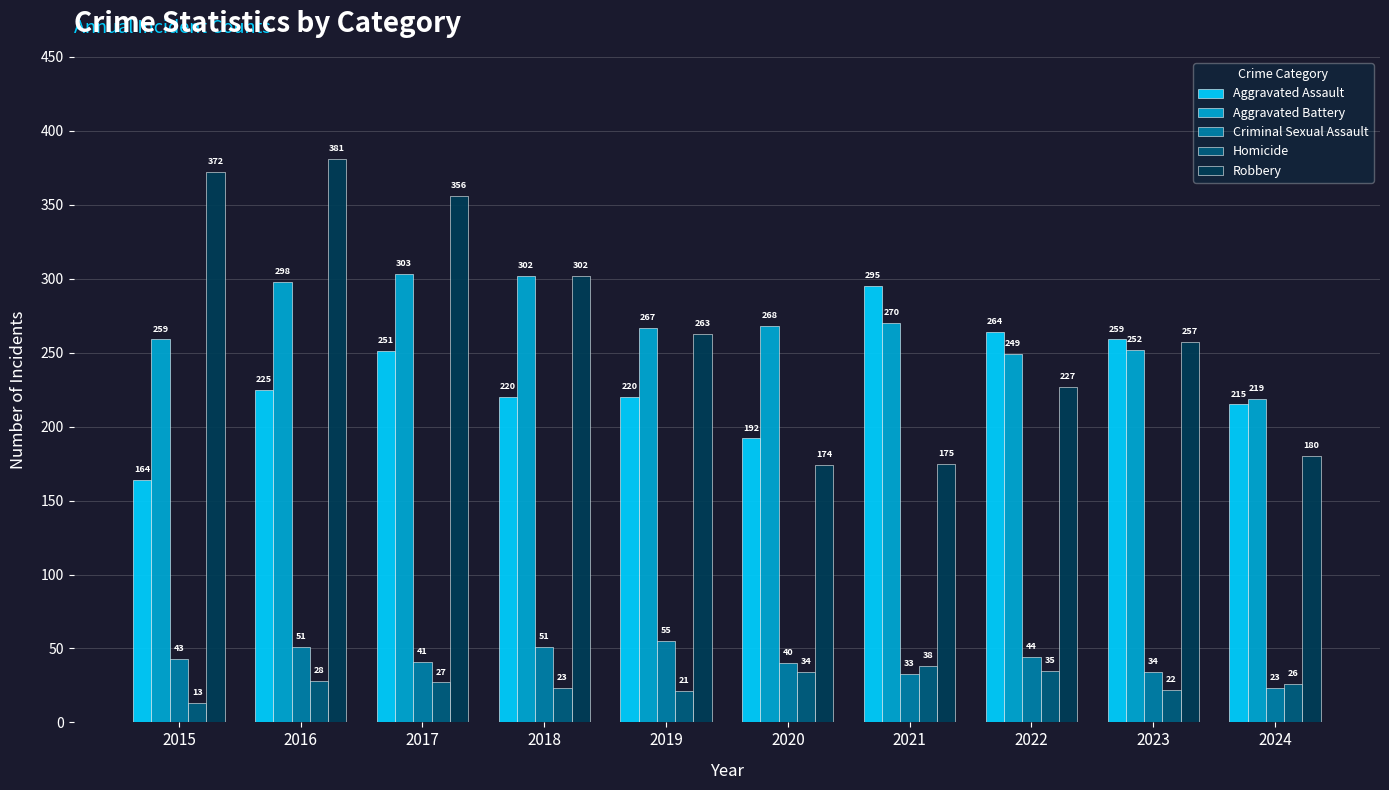

What is the greatest value displayed?

381